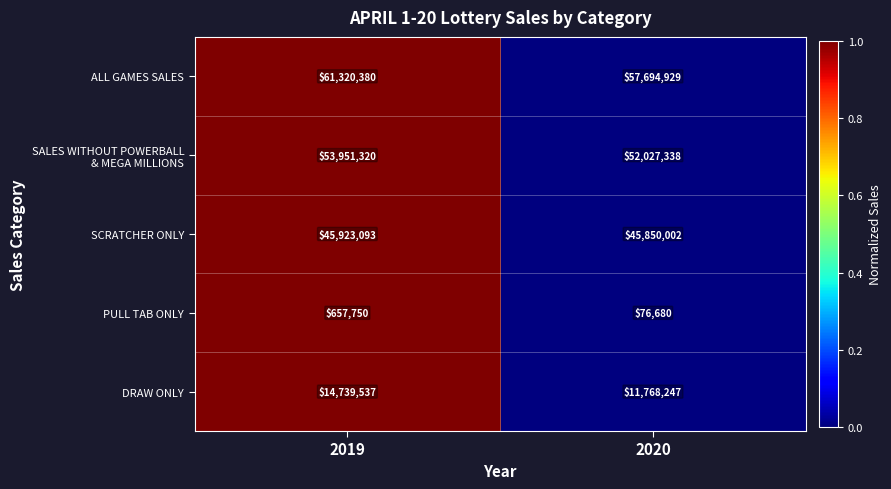

What value does the ALL GAMES SALES series have at 2020, to the nearest 50?

57694950